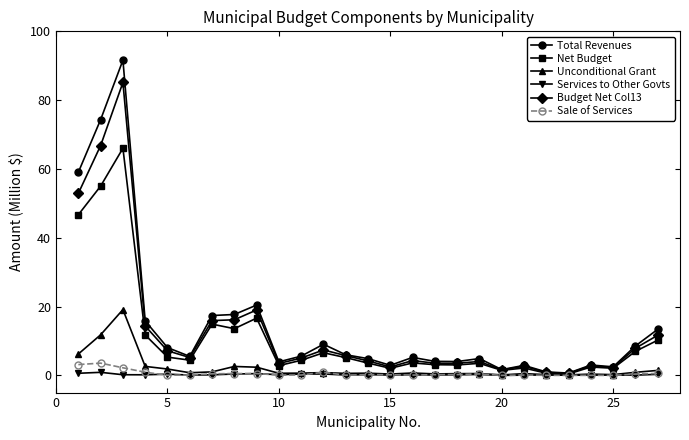

What is the maximum value shown in the chart?

91.6